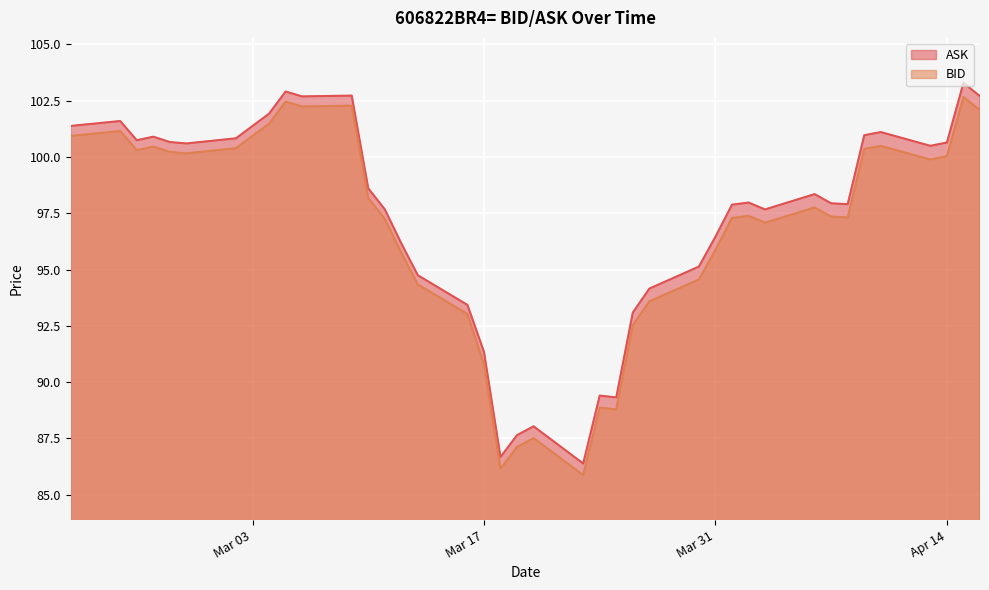

How many series are shown in this chart?

2